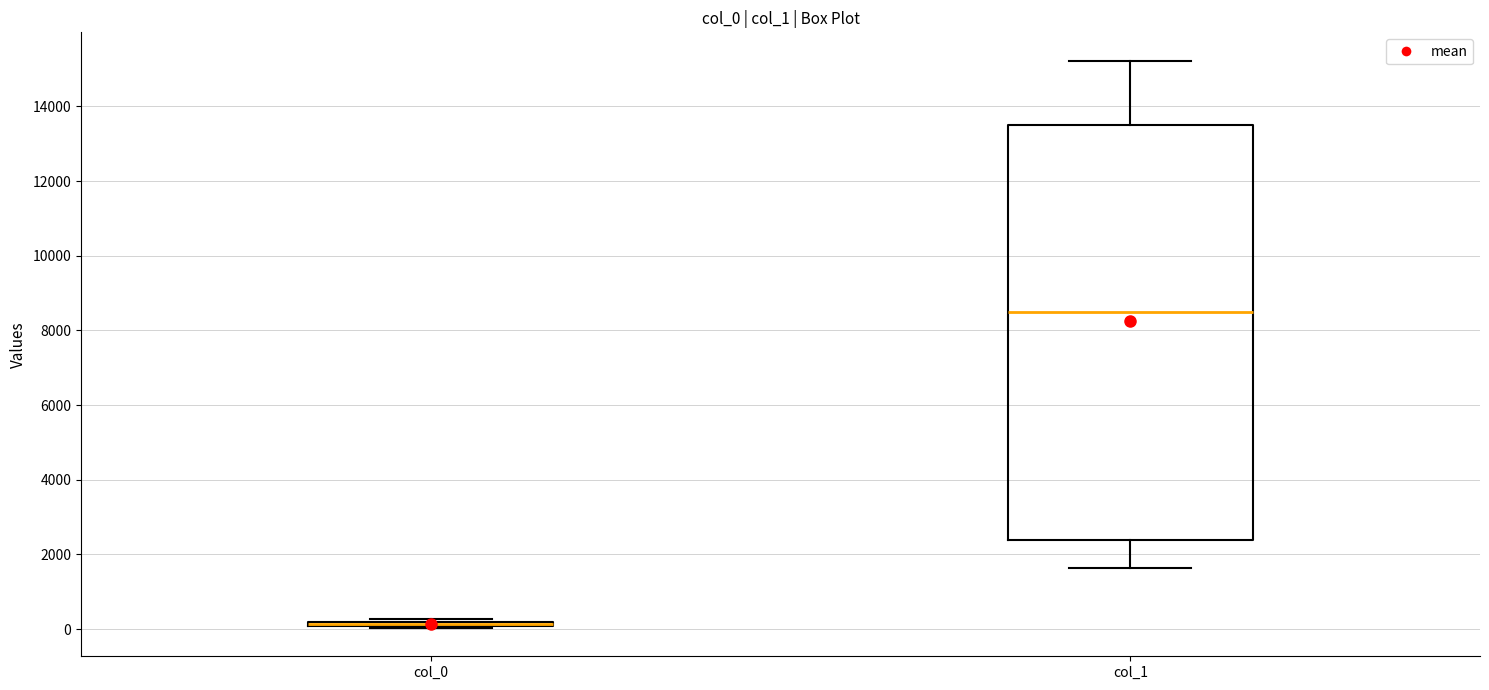

Which box is the tallest, from its lower edge to its upper edge?

col_1